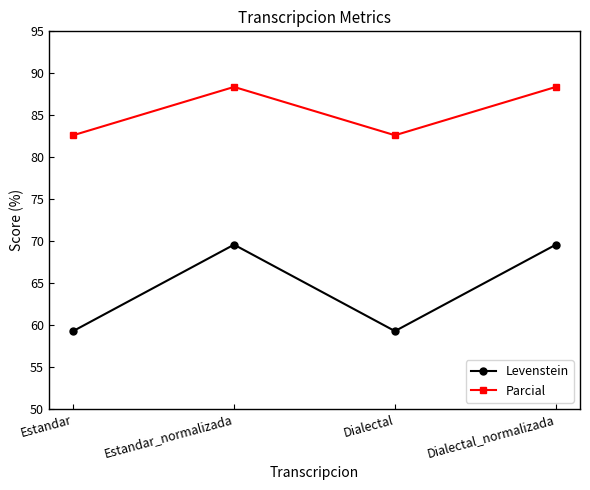

Where does the Levenstein series first go above 69?

Estandar_normalizada